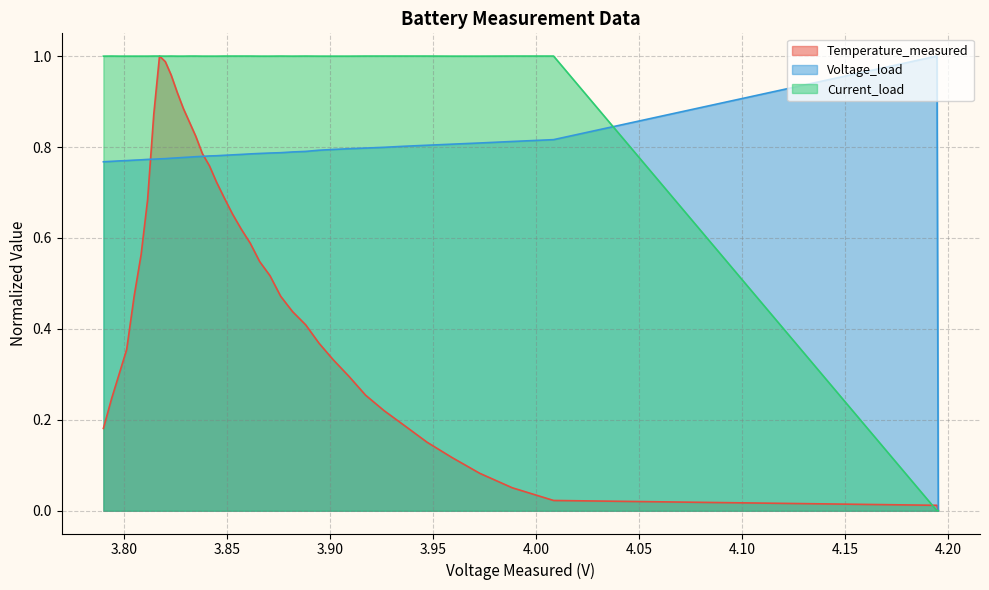

What is the difference between the maximum and minimum values in the Current_load series?

1.0